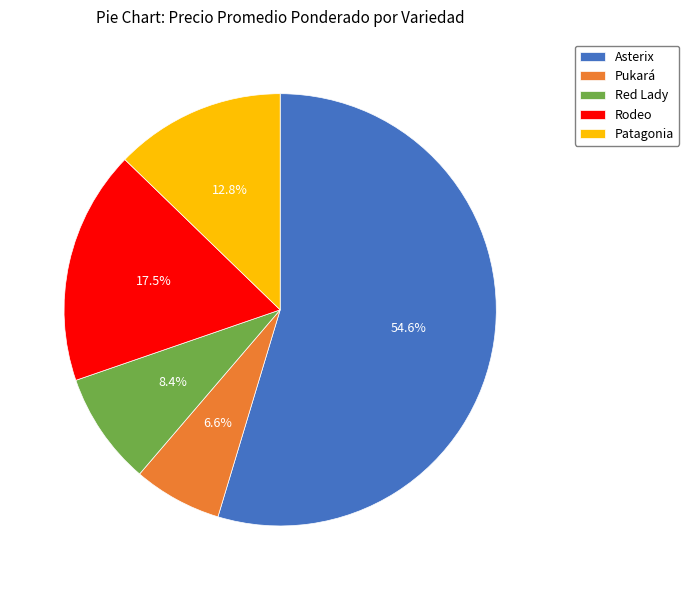

Between Red Lady and Asterix, which is larger?

Asterix